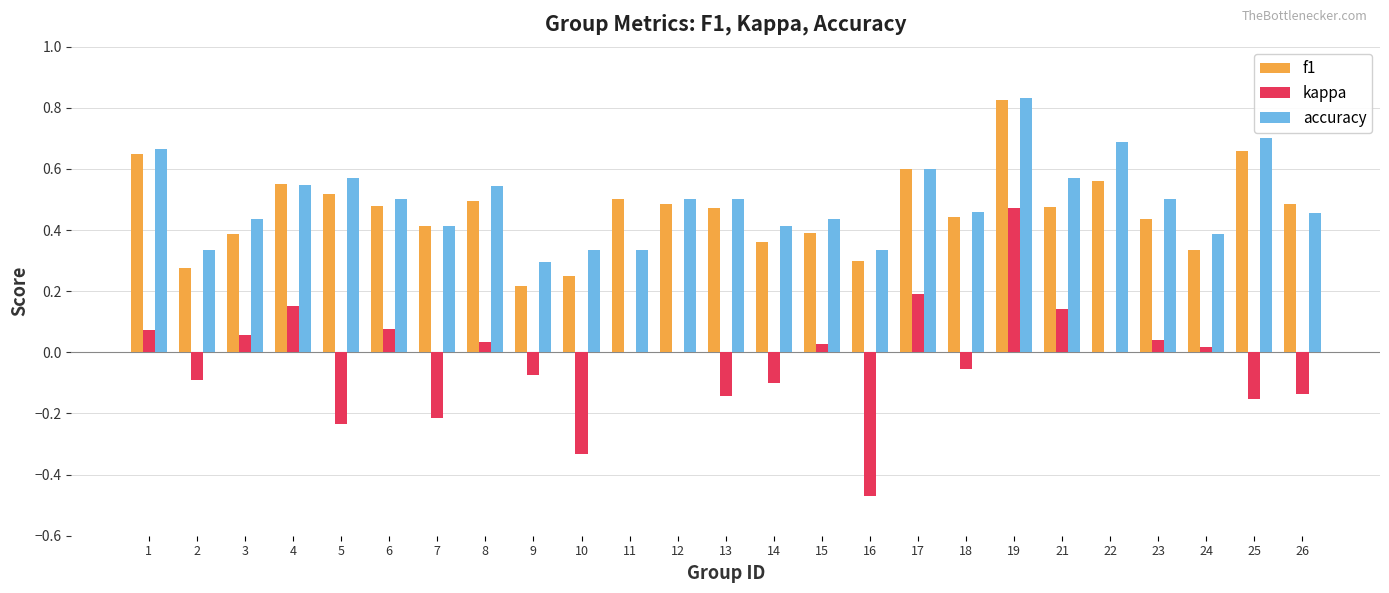

Is the value of f1 at 12 greater than the value of kappa at 9?

Yes